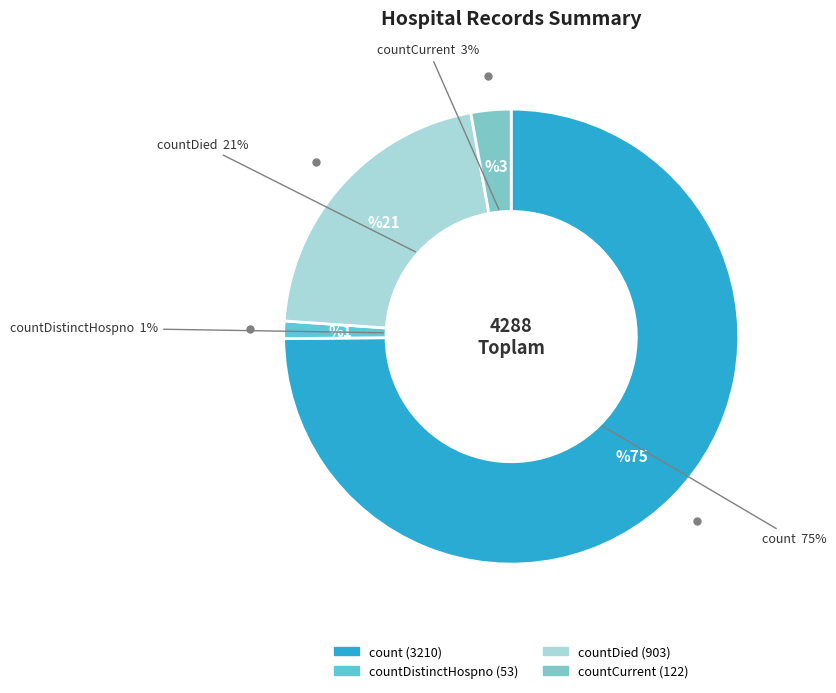

To the nearest percent, what is the difference between the largest and smallest slice percentages?

74%